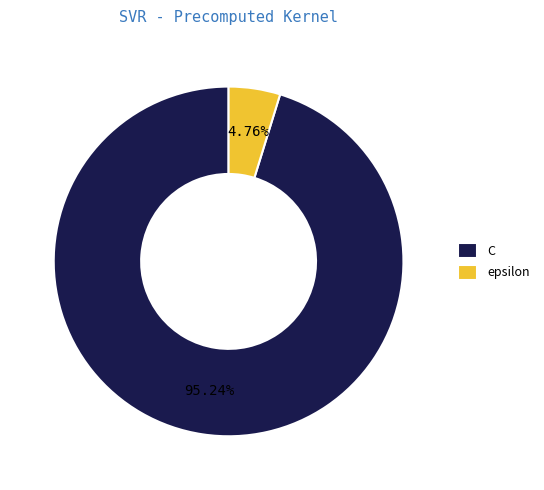

Is there any slice that represents more than half of the pie?

Yes